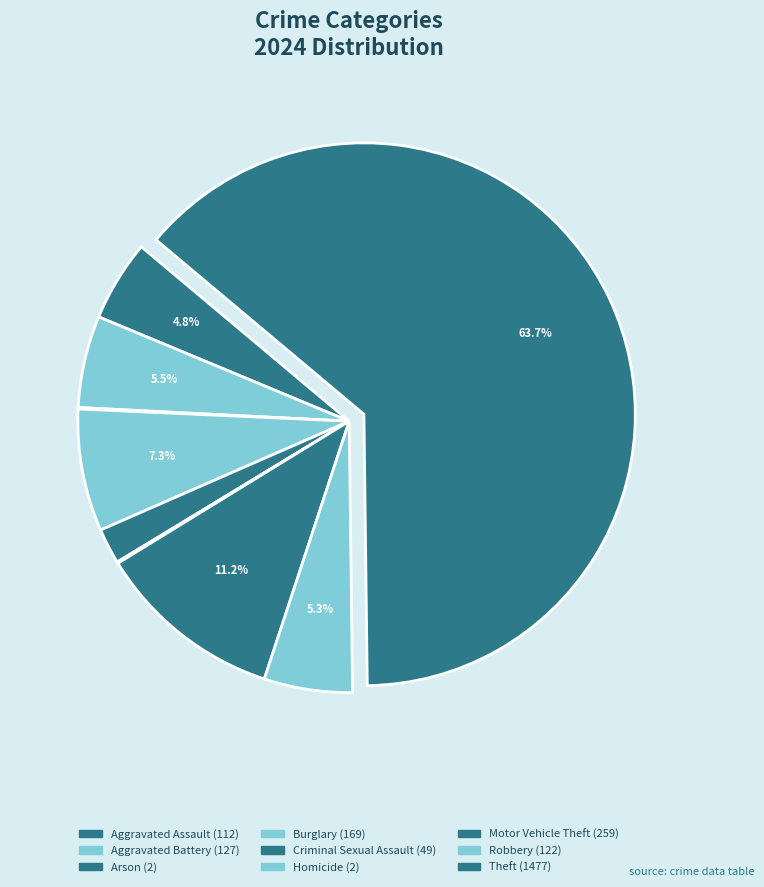

To the nearest percent, what percentage of the pie is Robbery?

5%